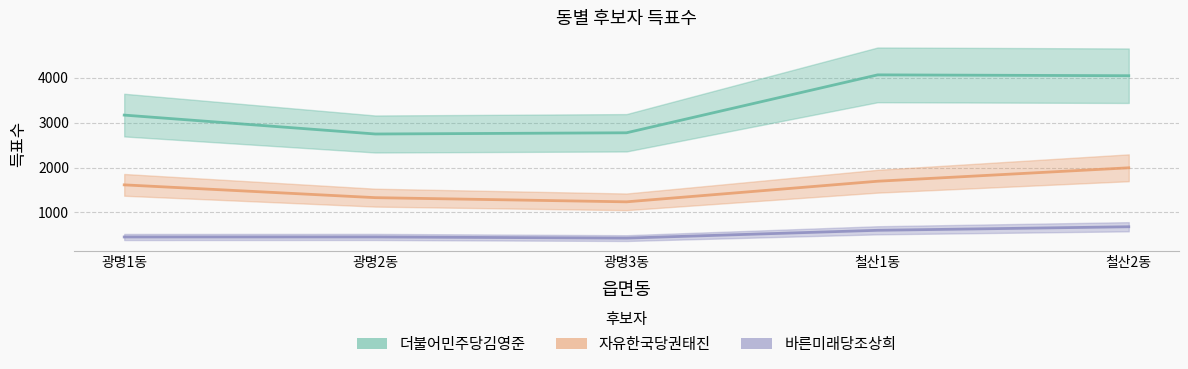

Which series has the widest spread of values?

더불어민주당김영준